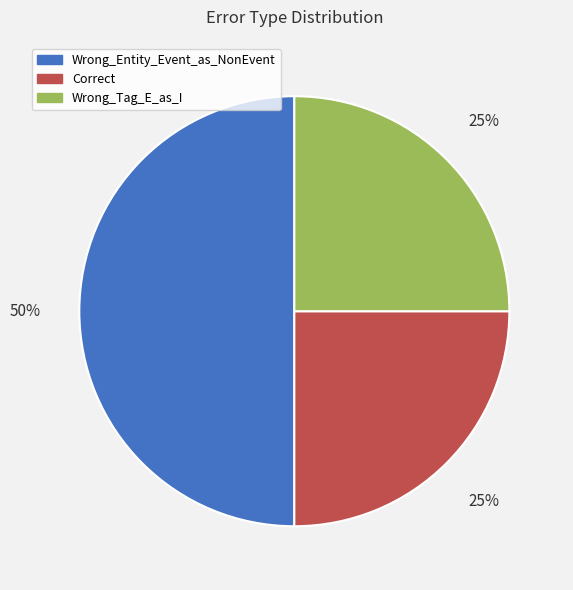

To the nearest percent, what is the difference between the Wrong_Entity_Event_as_NonEvent and Wrong_Tag_E_as_I slice percentages?

25%